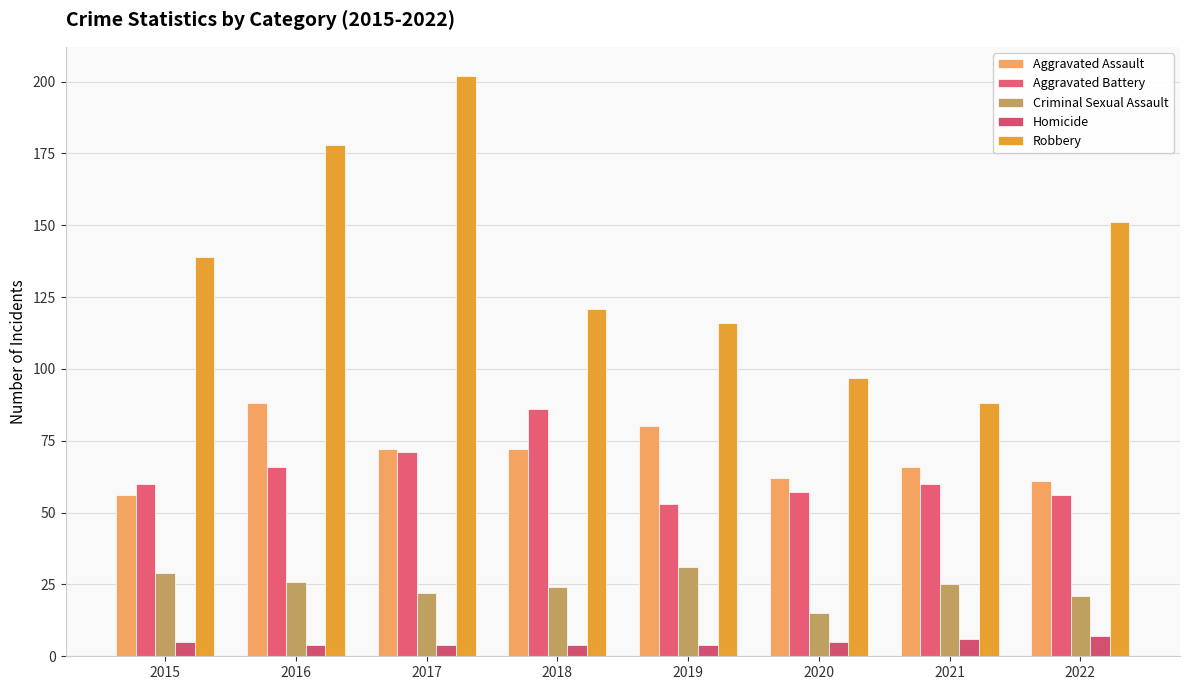

What are all the series names shown in the legend?

Aggravated Assault, Aggravated Battery, Criminal Sexual Assault, Homicide, Robbery